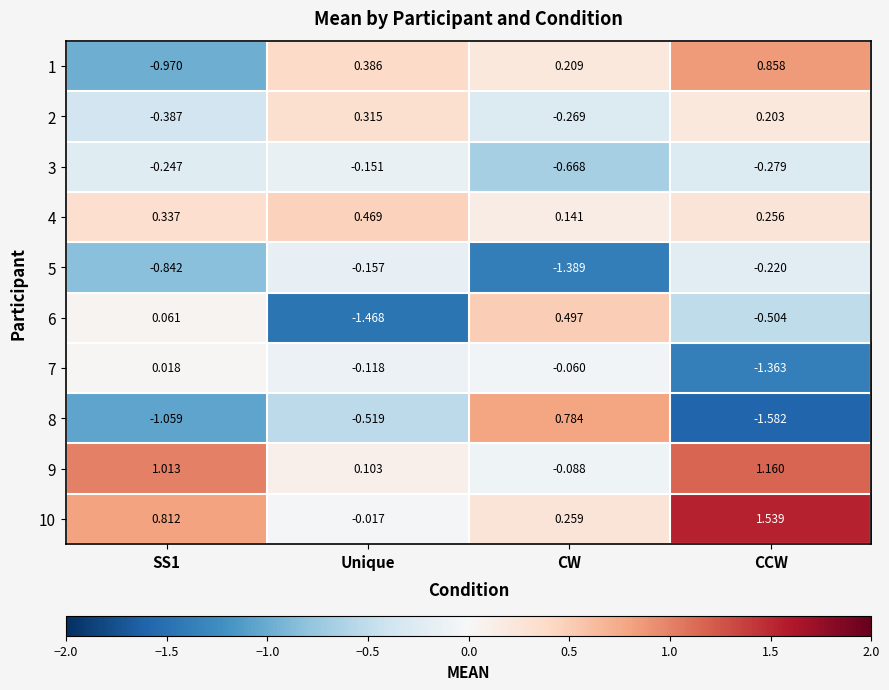

At which label is 5 closest to 0?

Unique